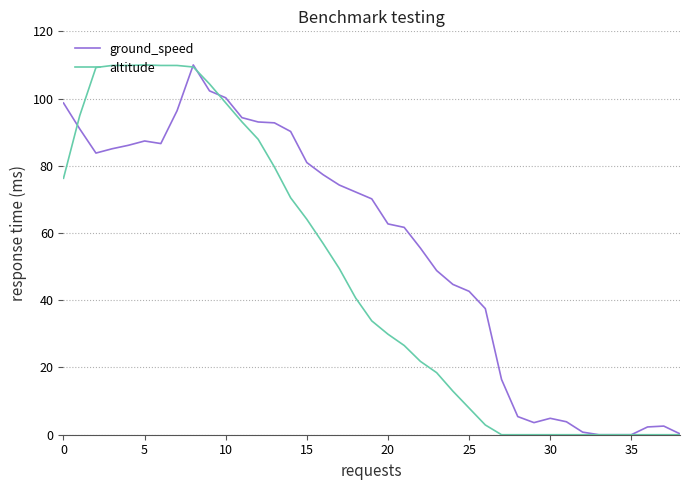

True or false: altitude and ground_speed intersect in this chart.

True